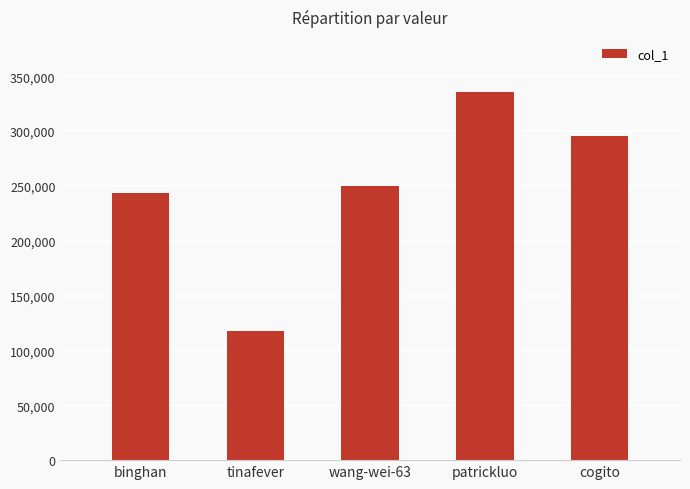

What is the label of the 1st bar from the left?

binghan